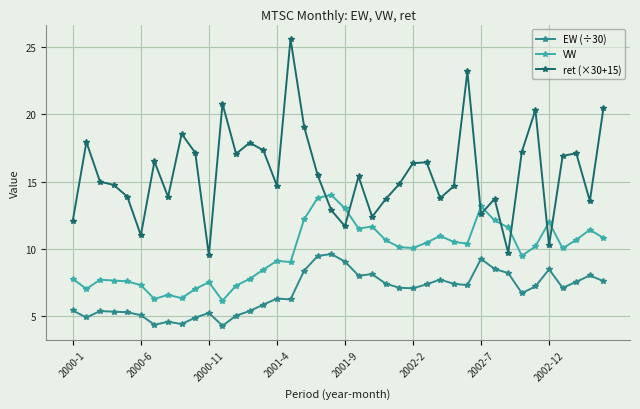

What is the maximum value for ret (×30+15)?

25.6